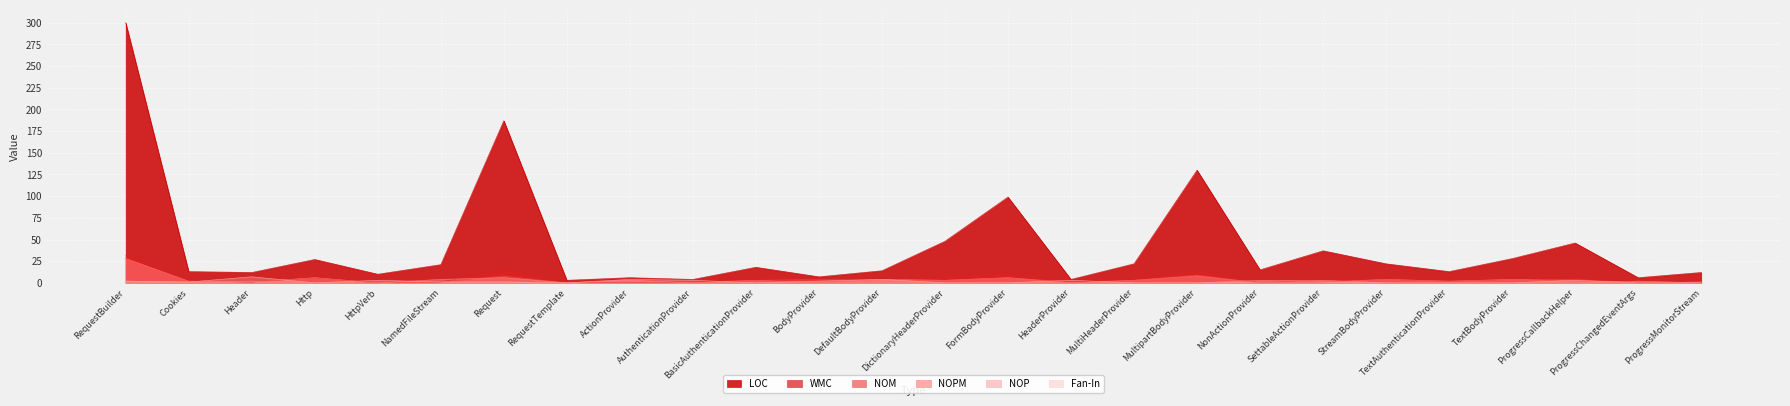

How many data points in WMC are less than 4?

13